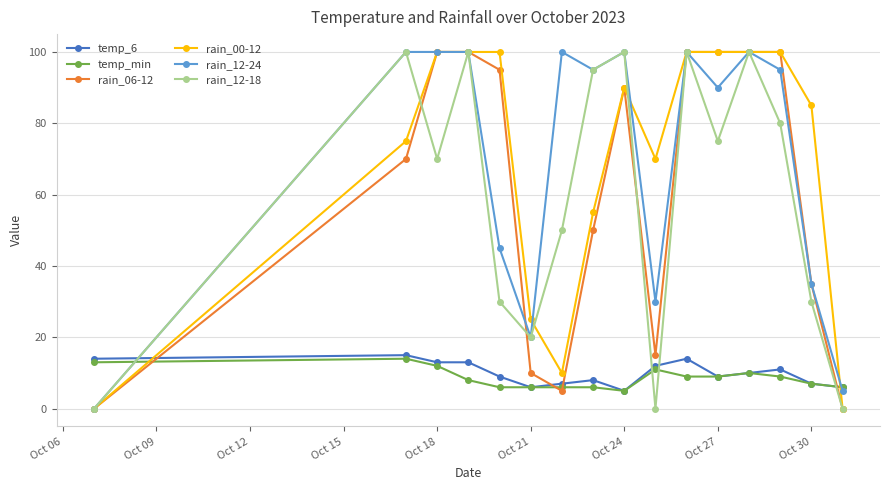

True or false: rain_12-18 has more than 2 points higher than both neighbors.

True